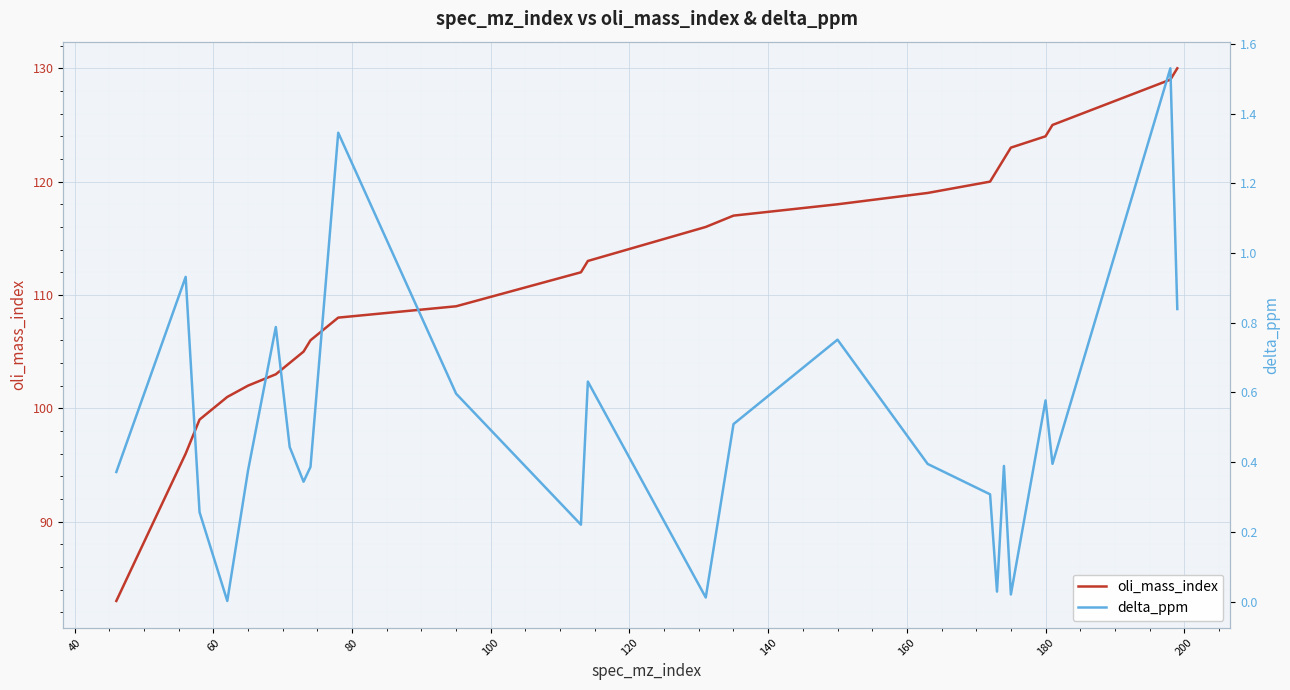

Reading left to right, what are all the values shown in this chart?

oli_mass_index: 83.0	96.0	99.0	101.0	102.0	103.0	104.0	105.0	106.0	108.0	109.0	112.0	113.0	116.0	117.0	118.0	119.0	120.0	121.0	122.0	123.0	124.0	125.0	129.0	130.0
delta_ppm: 0.4	0.9	0.3	0.0	0.4	0.8	0.4	0.3	0.4	1.3	0.6	0.2	0.6	0.0	0.5	0.8	0.4	0.3	0.0	0.4	0.0	0.6	0.4	1.5	0.8